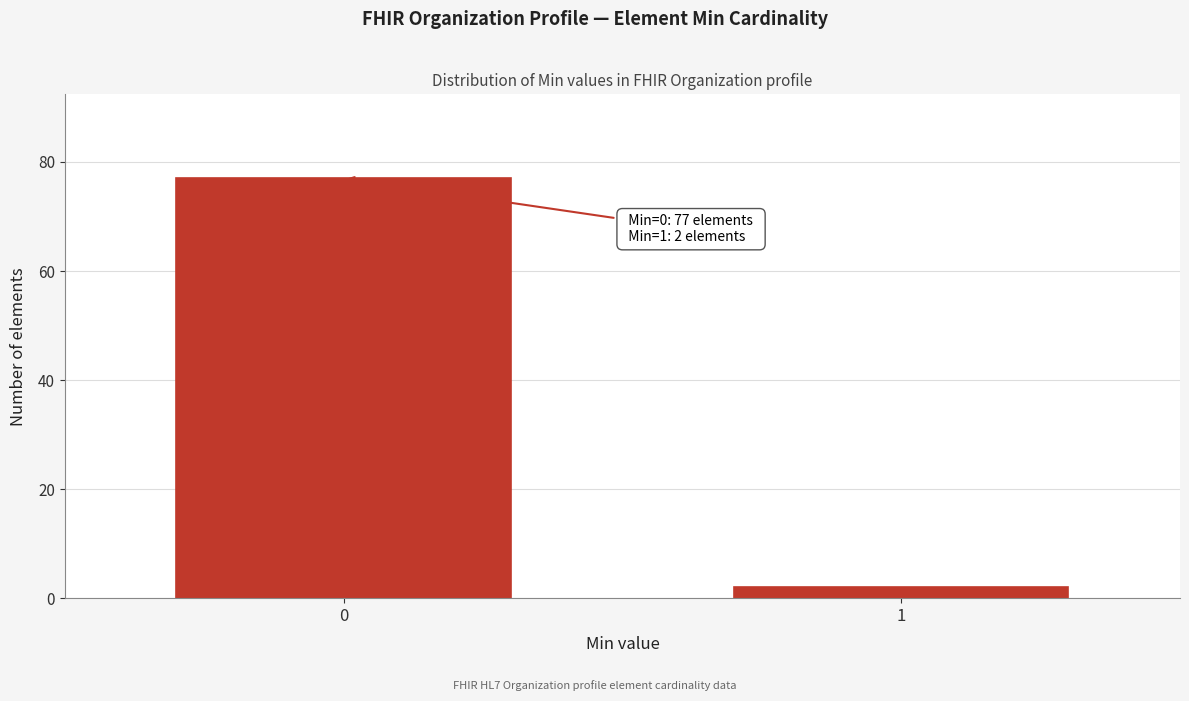

Reading left to right, transcribe all the data shown in this chart.

77	2